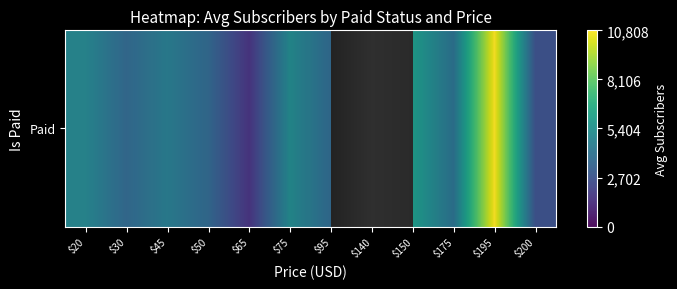

At which category does the chart reach its peak across all series?

$195